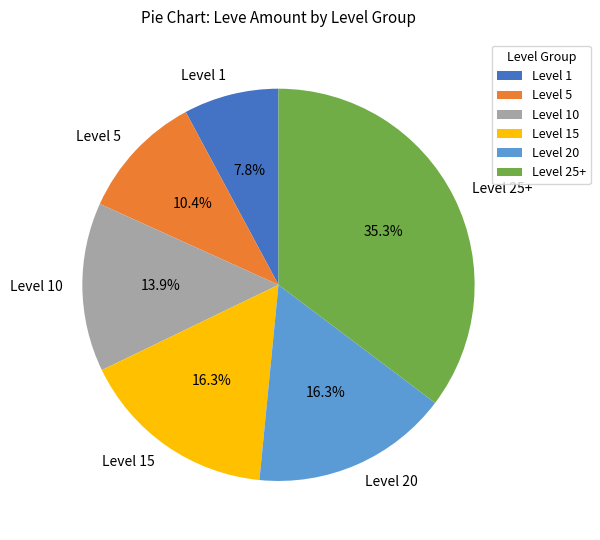

Is there a majority slice in this chart?

No